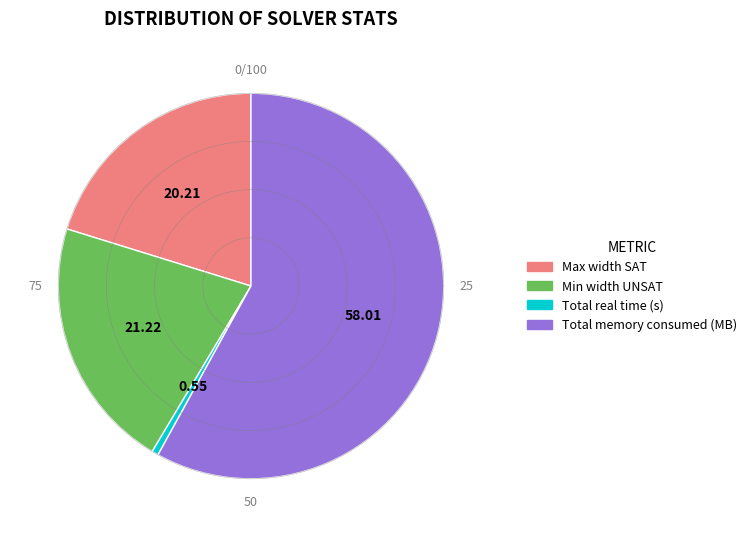

Does Total memory consumed (MB) account for over 50% of the chart?

Yes